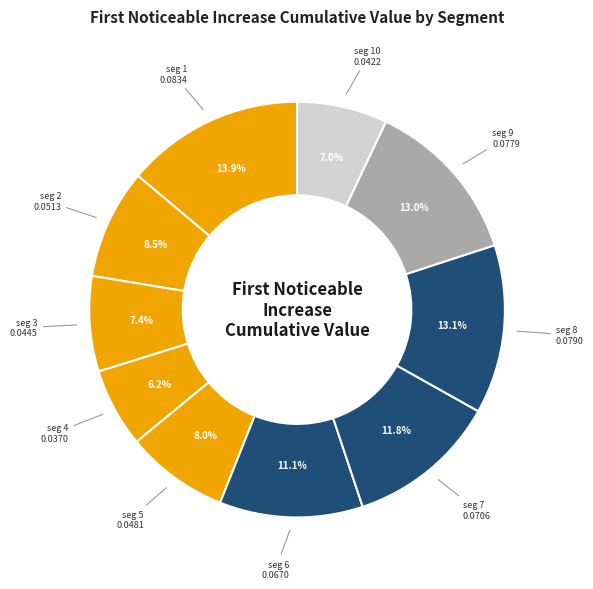

Count the number of slices in the pie.

10